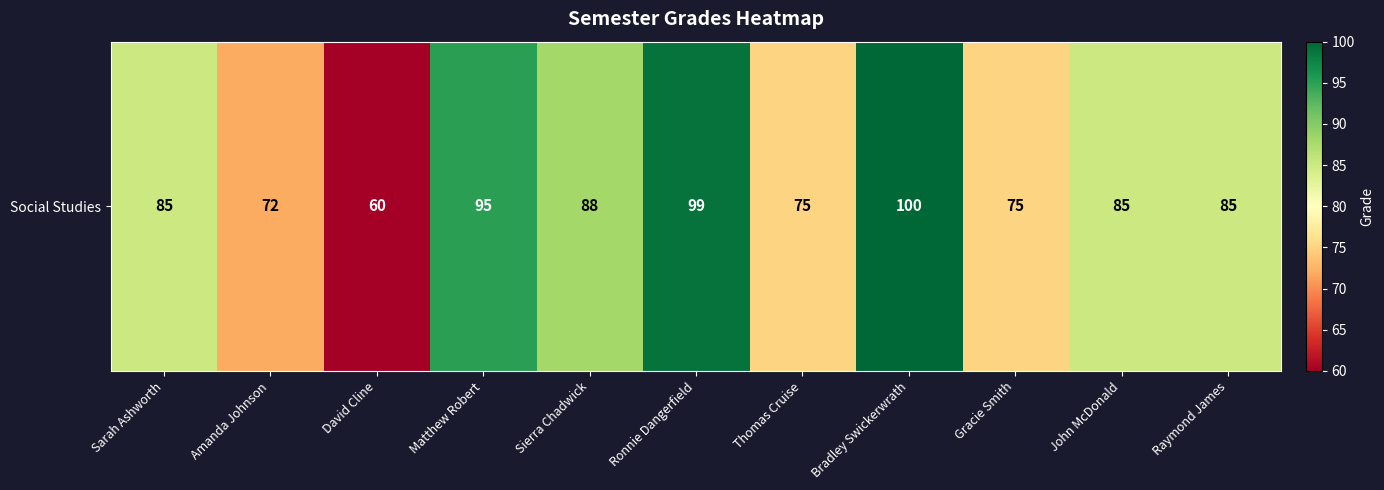

How many categories are shown in the chart?

11